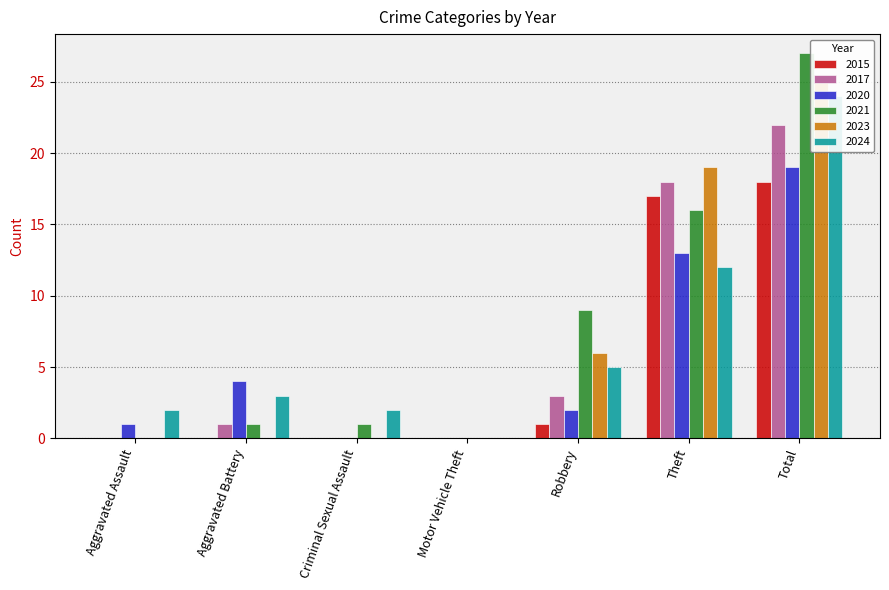

How many bars are there in total?

42